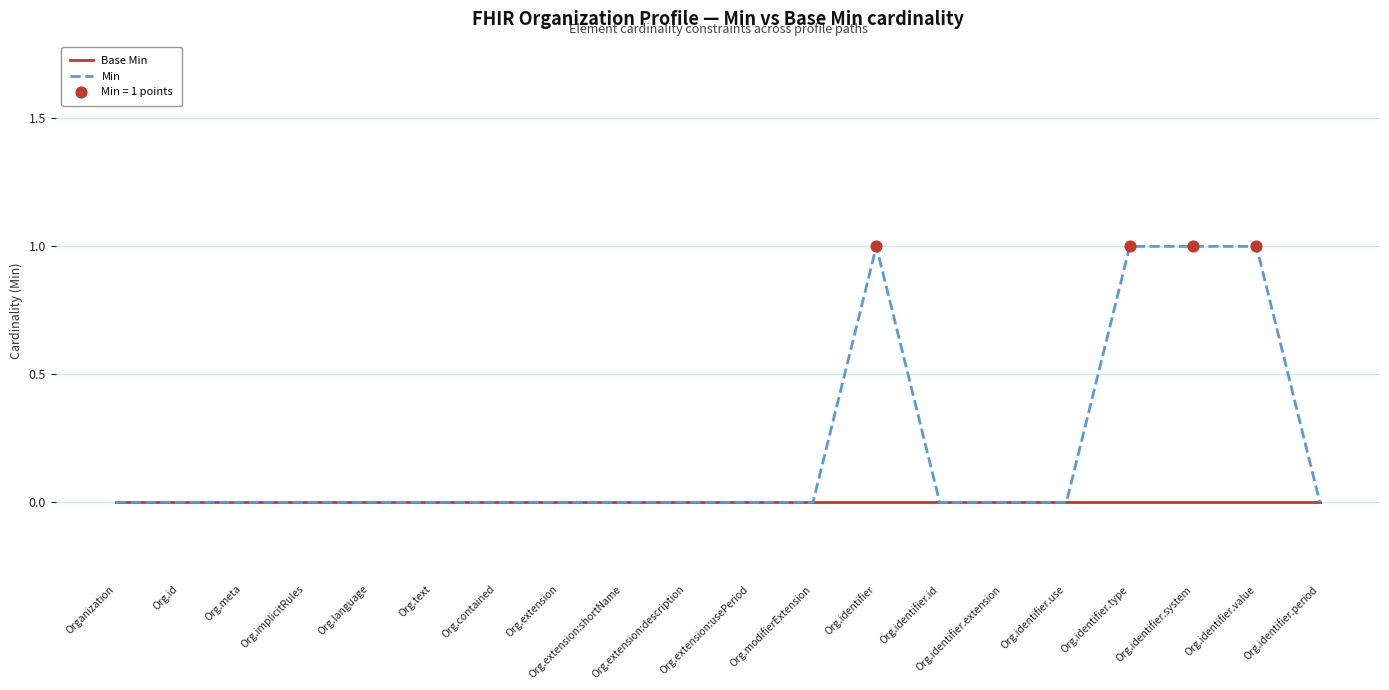

Which series has the widest spread of values?

Min